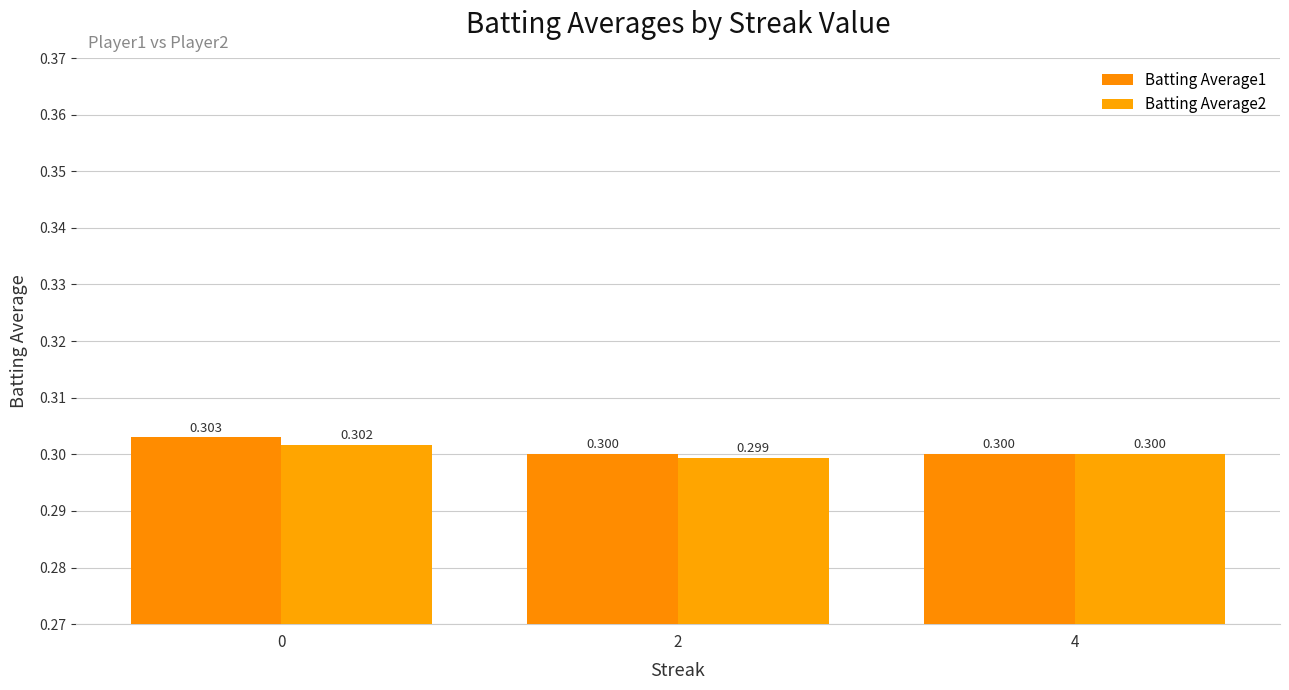

The Batting Average1 series shows 0.3 at 0. True or false?

True